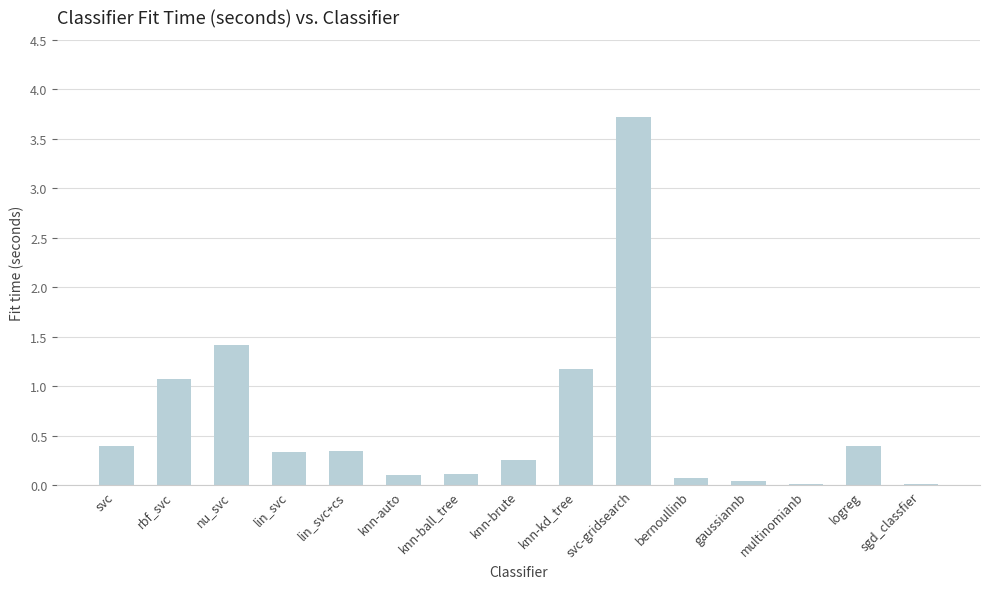

What is the maximum value shown in the chart?

3.7